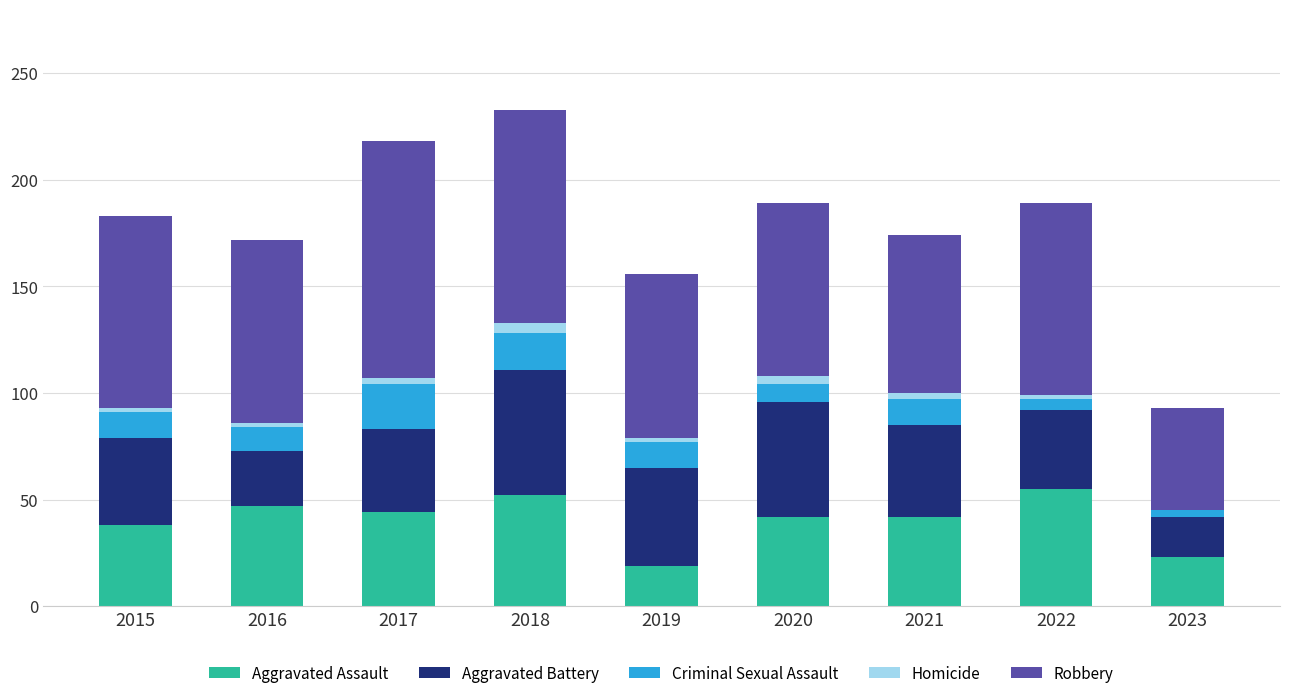

Is it true that Aggravated Assault equals 44 at 2017?

True